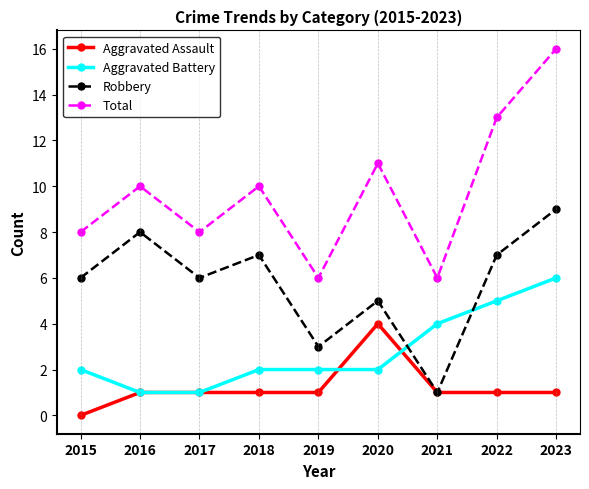

How many data points in Total are less than 10?

4